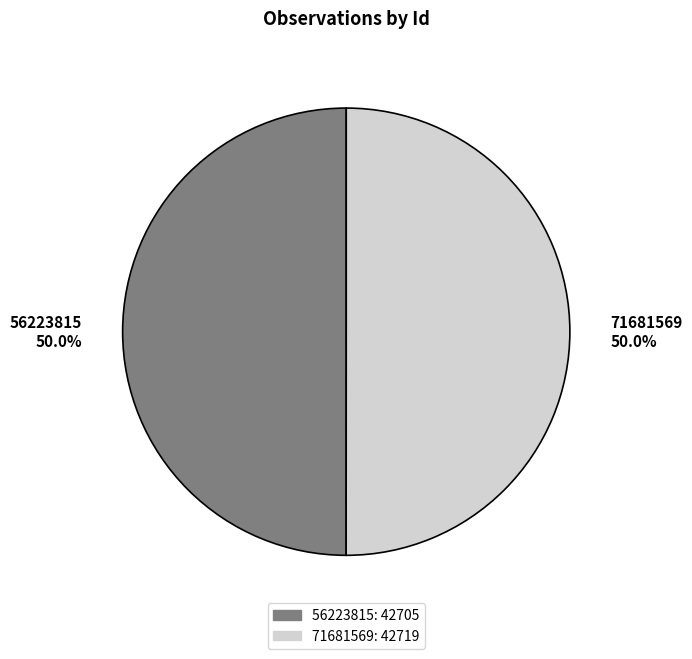

Is it true that 71681569 is 50% of the pie?

True